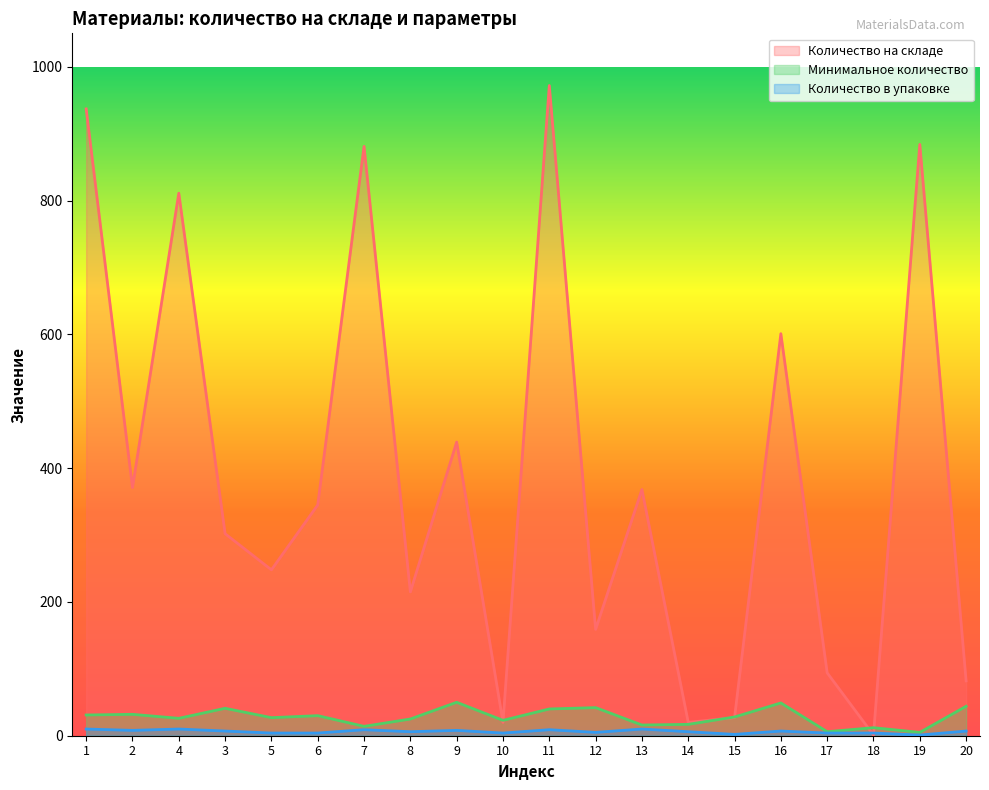

What is the value of the Минимальное количество point at the 7th from the left?

14